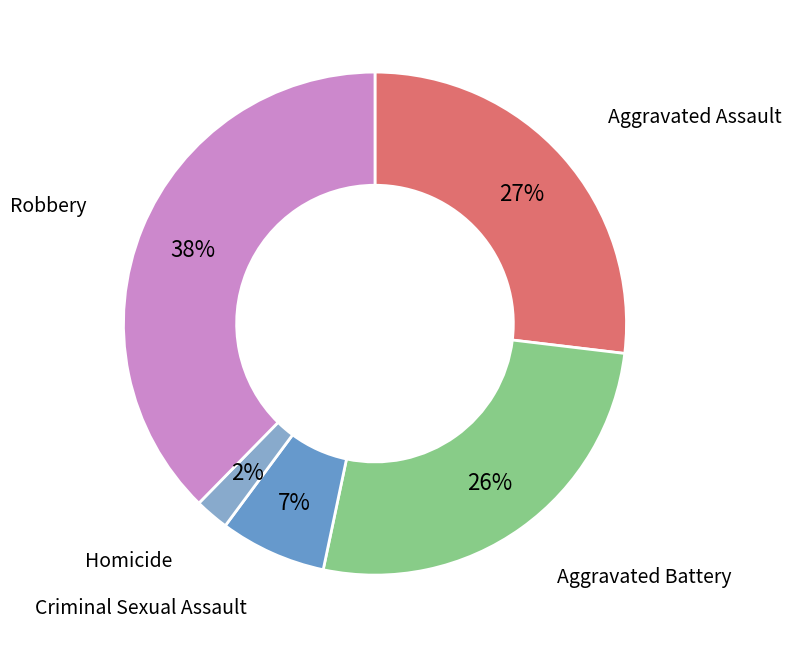

True or false: Aggravated Battery accounts for 33% of the total.

False